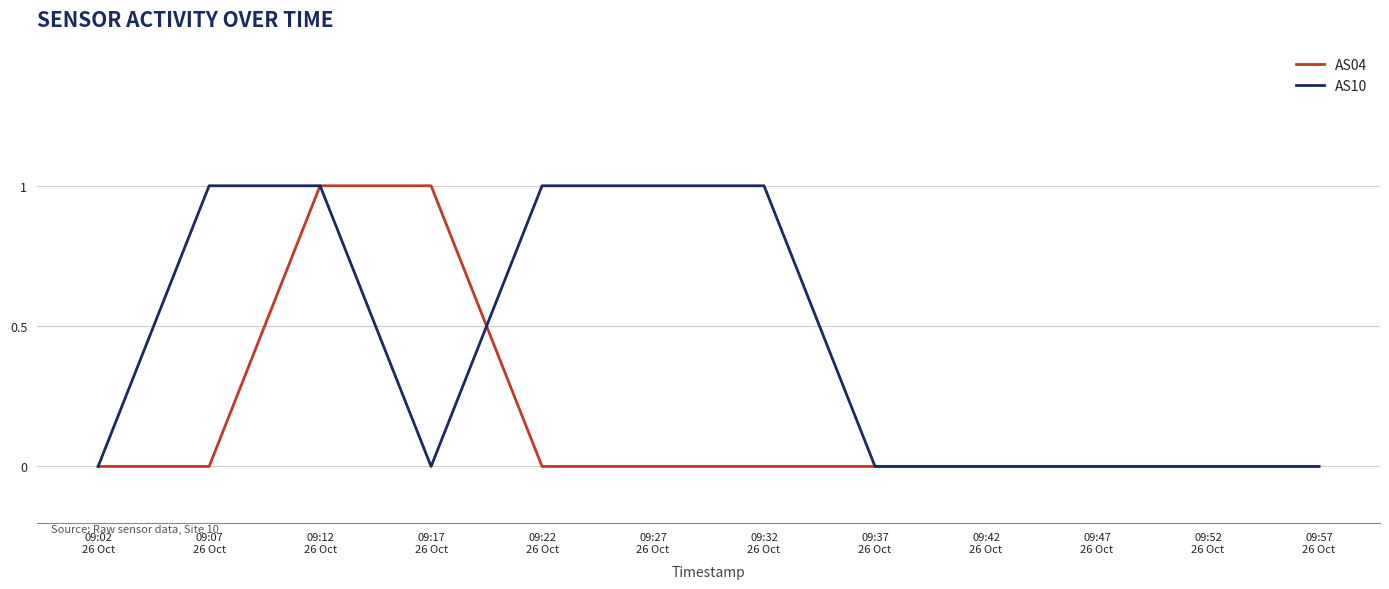

Which series has the largest total across all categories?

AS10